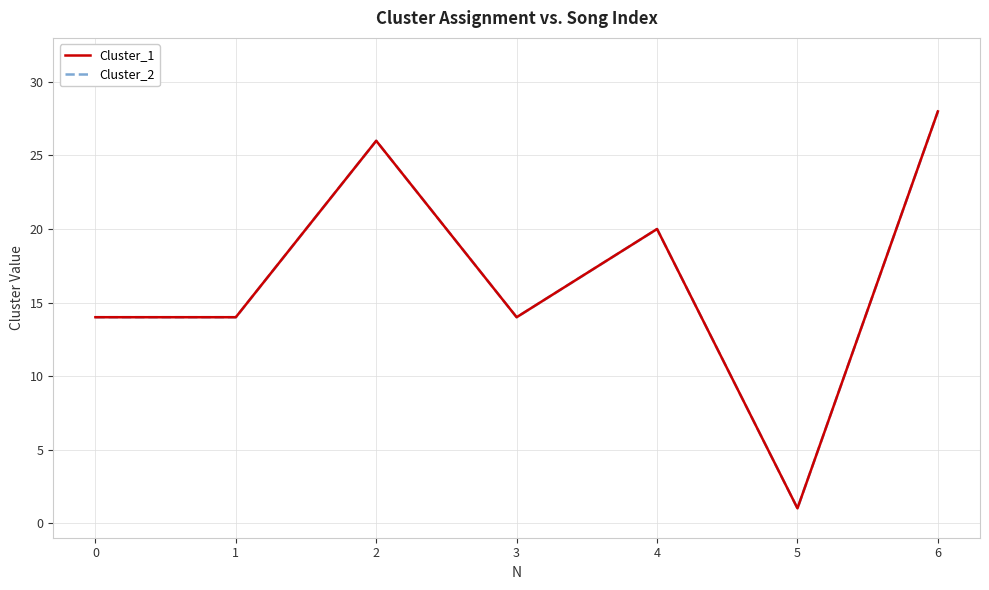

Between 1 and 4, which series saw the biggest shift?

Cluster_1